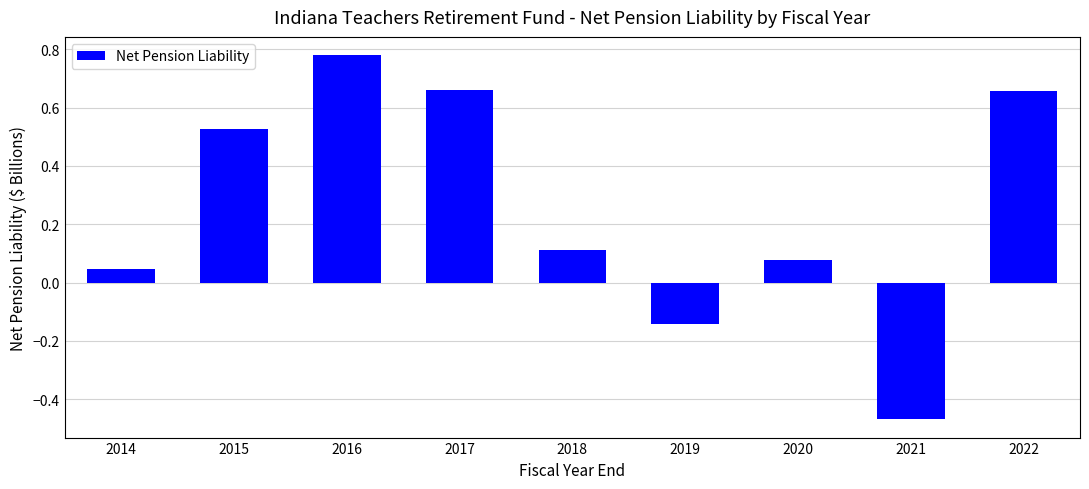

At which label is the value closest to 0?

2014